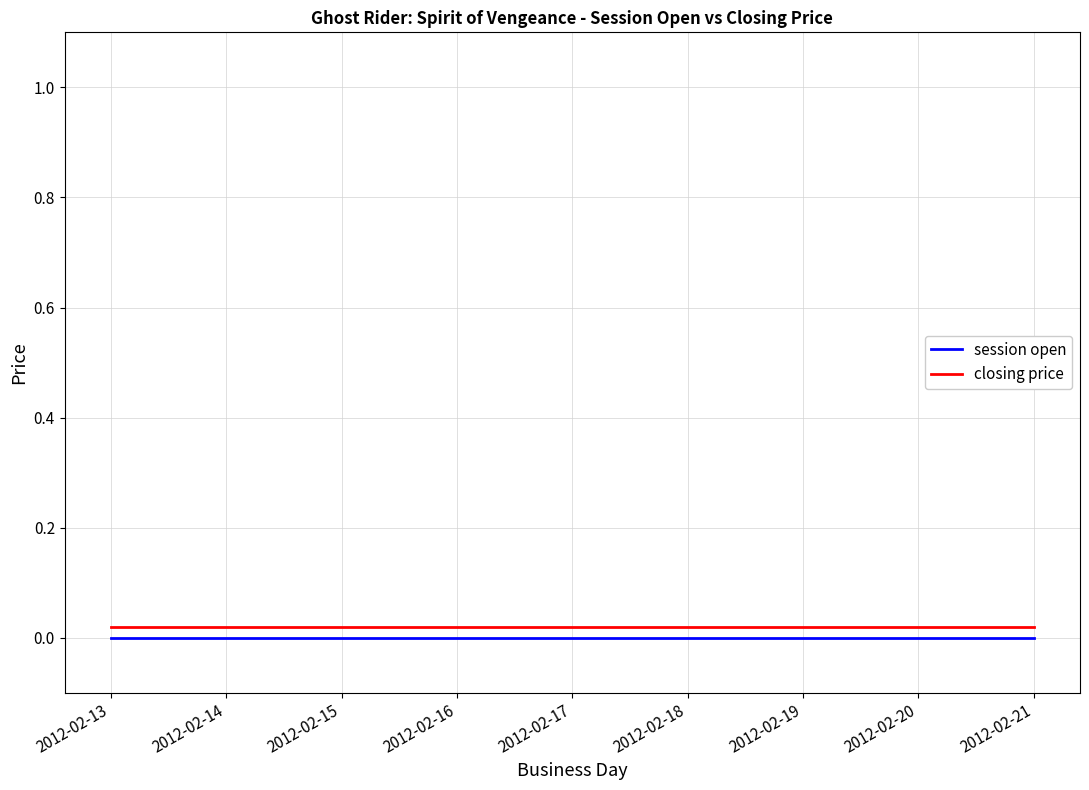

True or false: closing price and session open intersect in this chart.

False